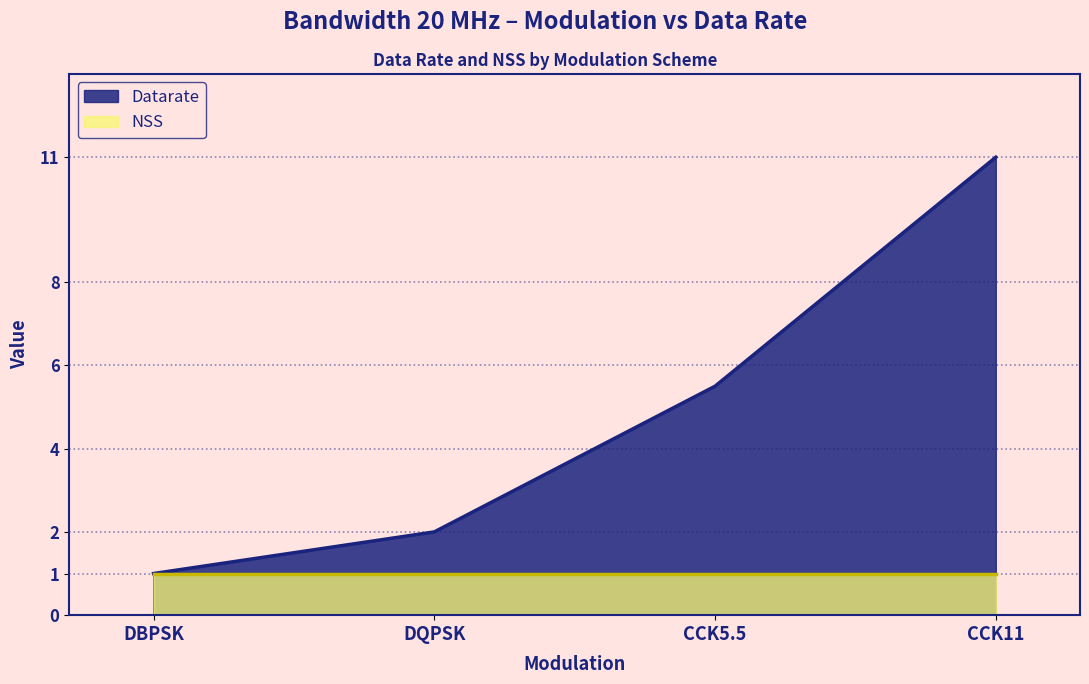

Between DBPSK and CCK5.5, which is larger?

CCK5.5